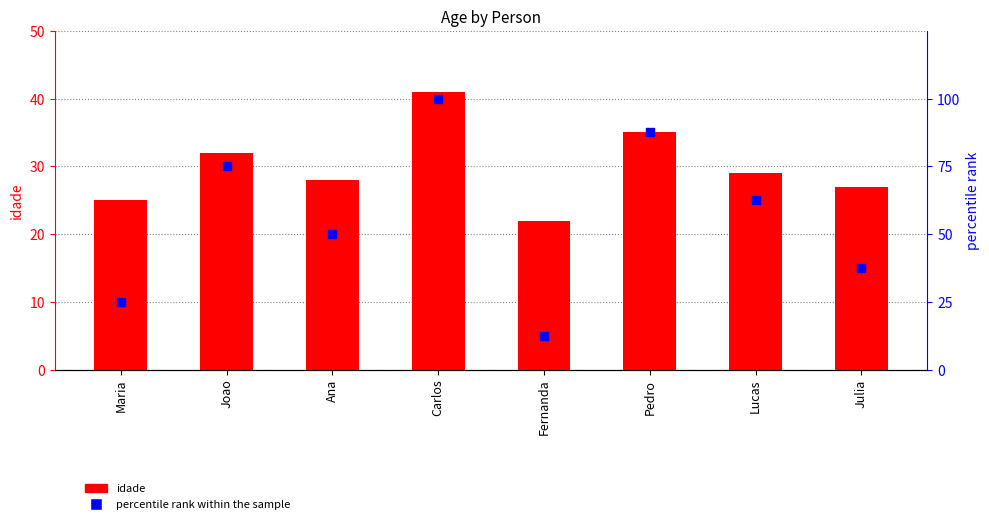

At how many categories does at least one series exceed 84?

2